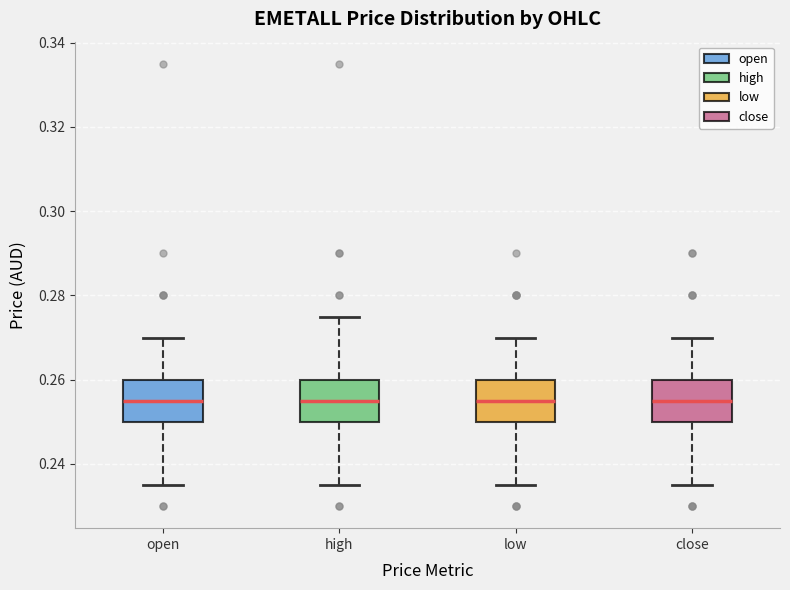

Reading left to right, read every box against the y-axis: the position of its median line, the range the box covers, and the ends of its whiskers. The values are not printed on the chart, so give them approximately, as read against the axis.

open: median 0.256, box 0.250 to 0.260, whiskers 0.236 to 0.270
high: median 0.256, box 0.250 to 0.260, whiskers 0.236 to 0.276
low: median 0.256, box 0.250 to 0.260, whiskers 0.236 to 0.270
close: median 0.256, box 0.250 to 0.260, whiskers 0.236 to 0.270